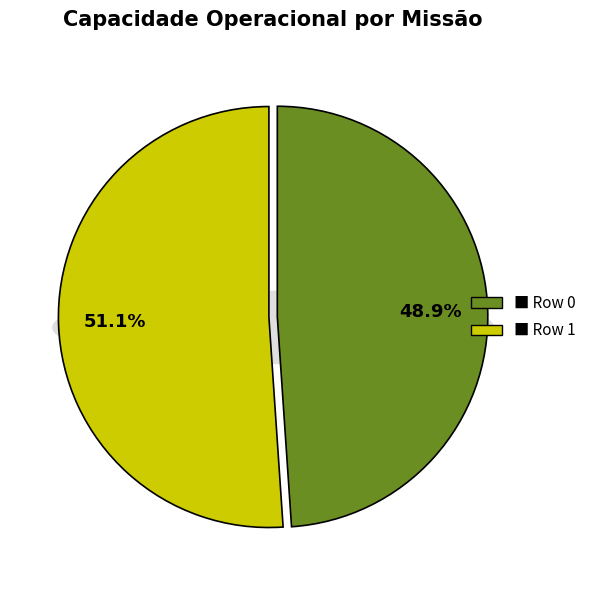

To the nearest percent, what portion does Row 0 represent?

49%